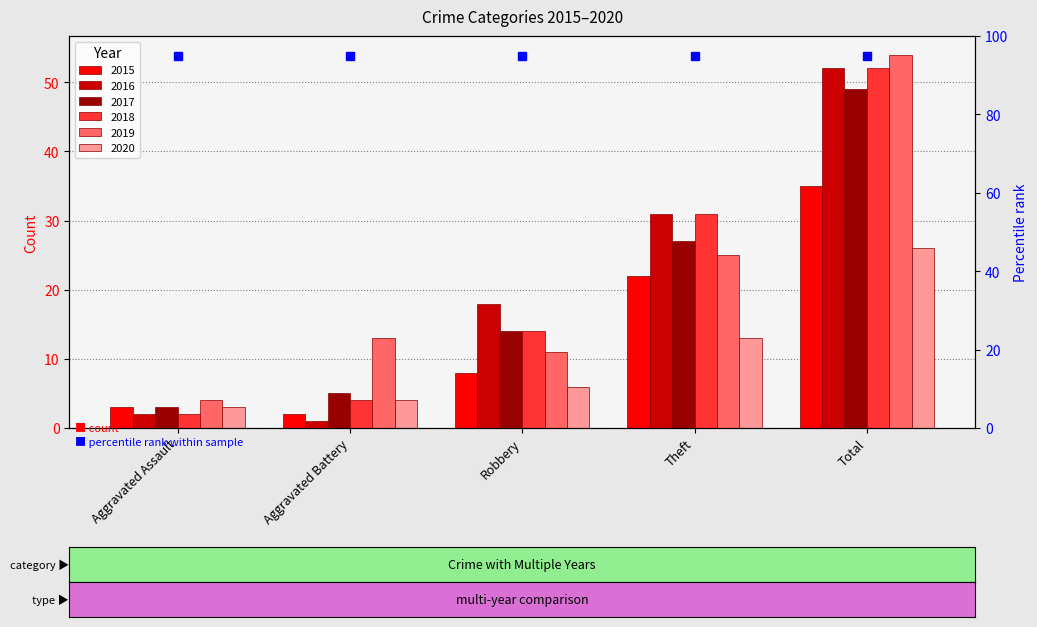

What is the difference between the highest and lowest values at Aggravated Battery?

12